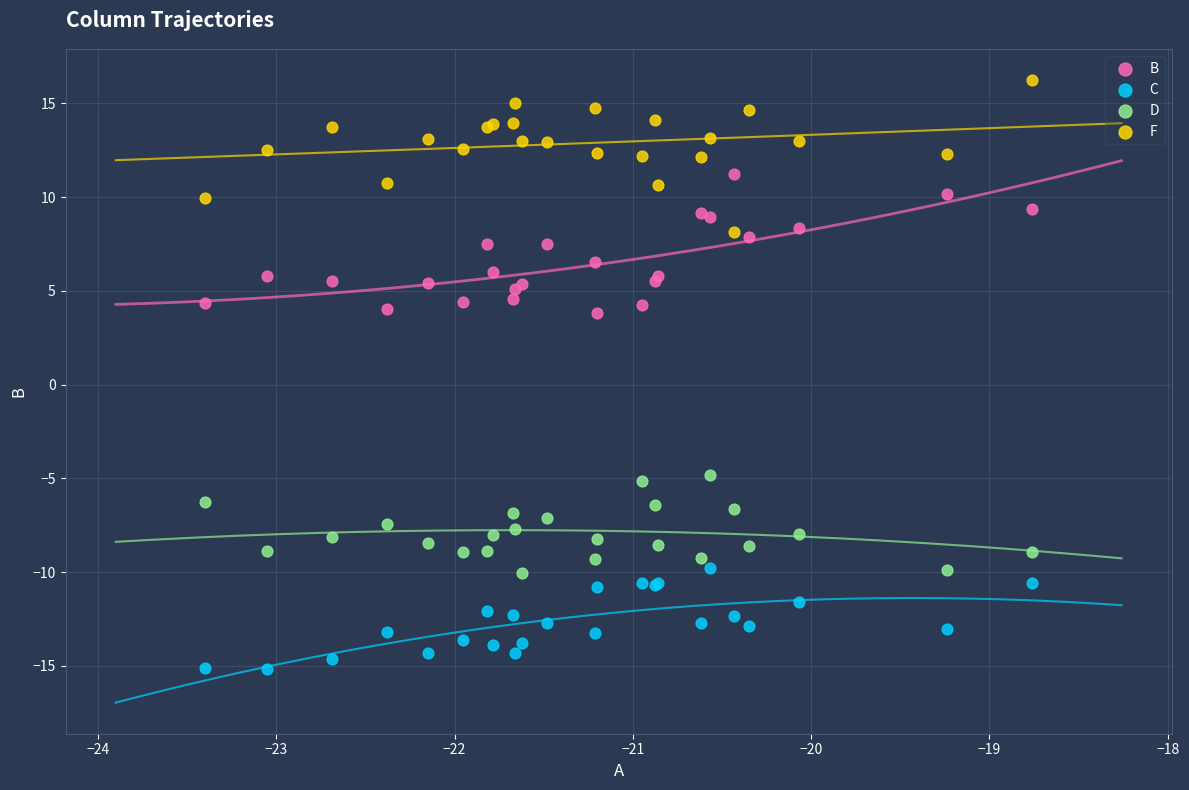

Which series contains the highest Y value?

F